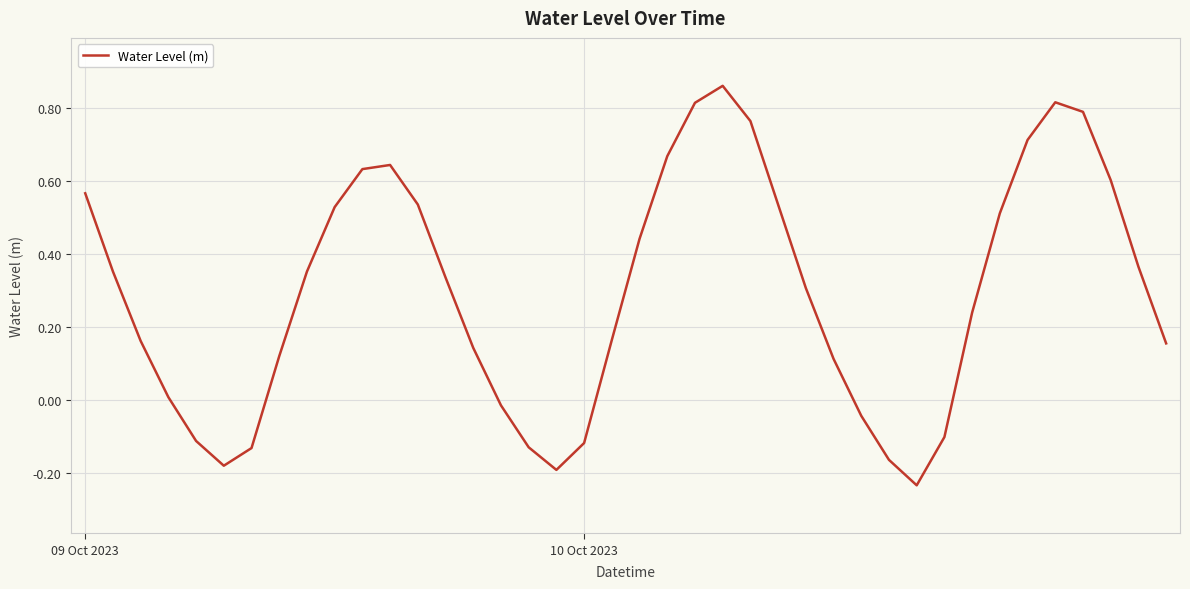

What is the difference between the maximum and minimum values?

1.1